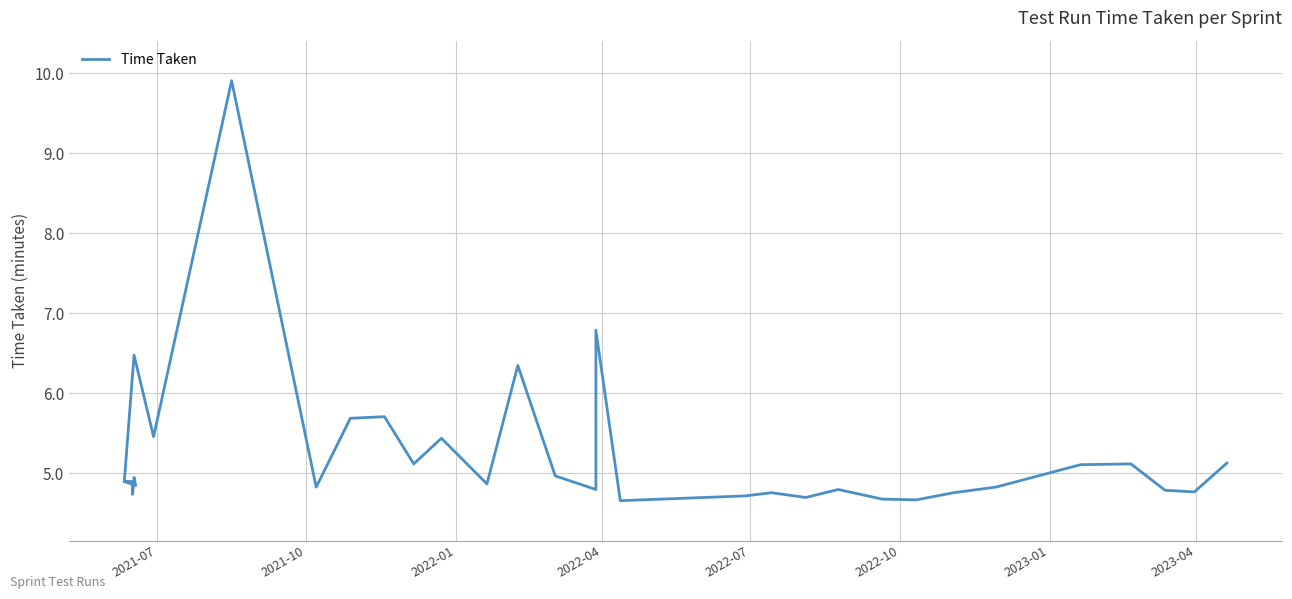

What is the value of the 22nd point from the left?

4.7